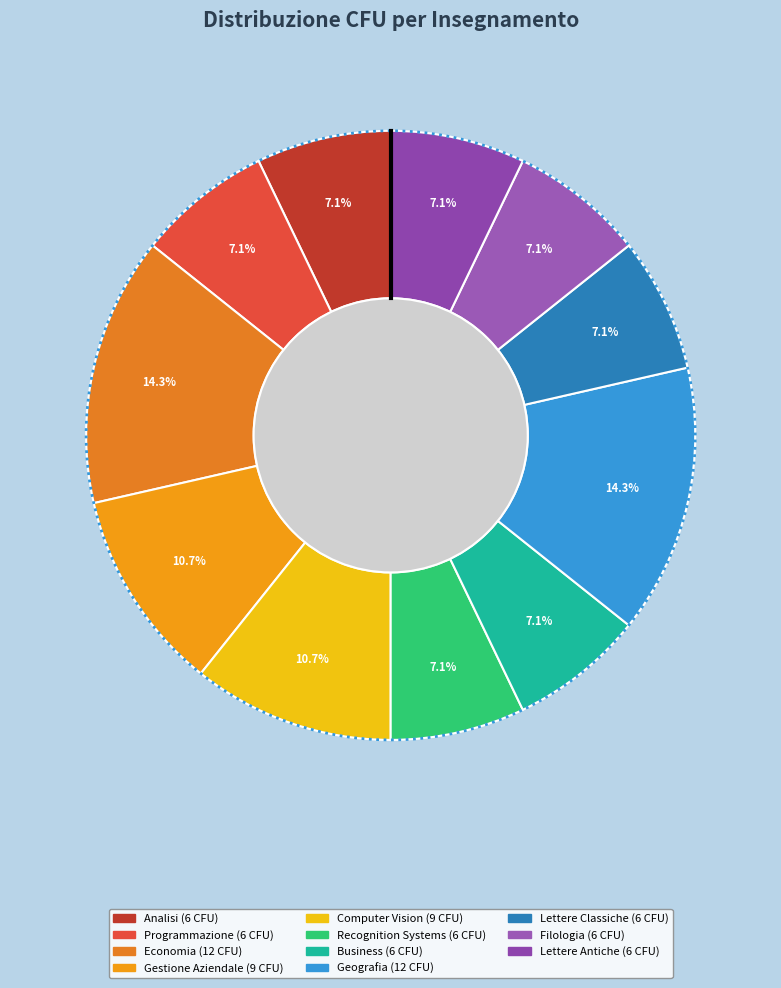

Count the number of slices in the pie.

11